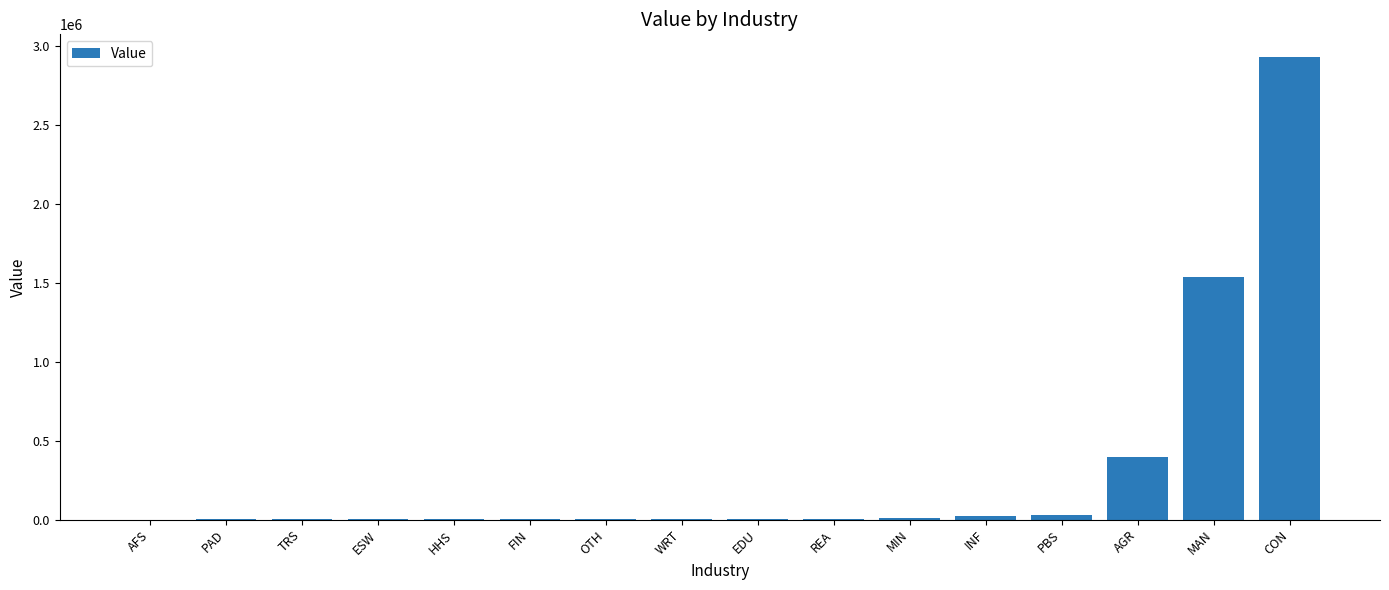

Which category has the highest value across all series?

CON